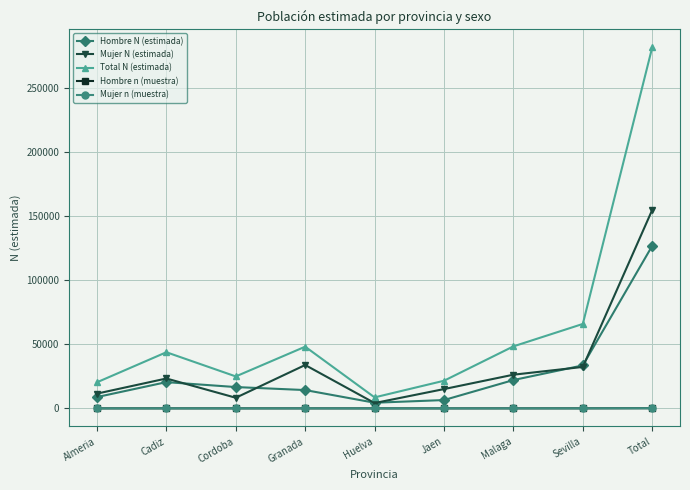

What position from the right is Jaen?

4